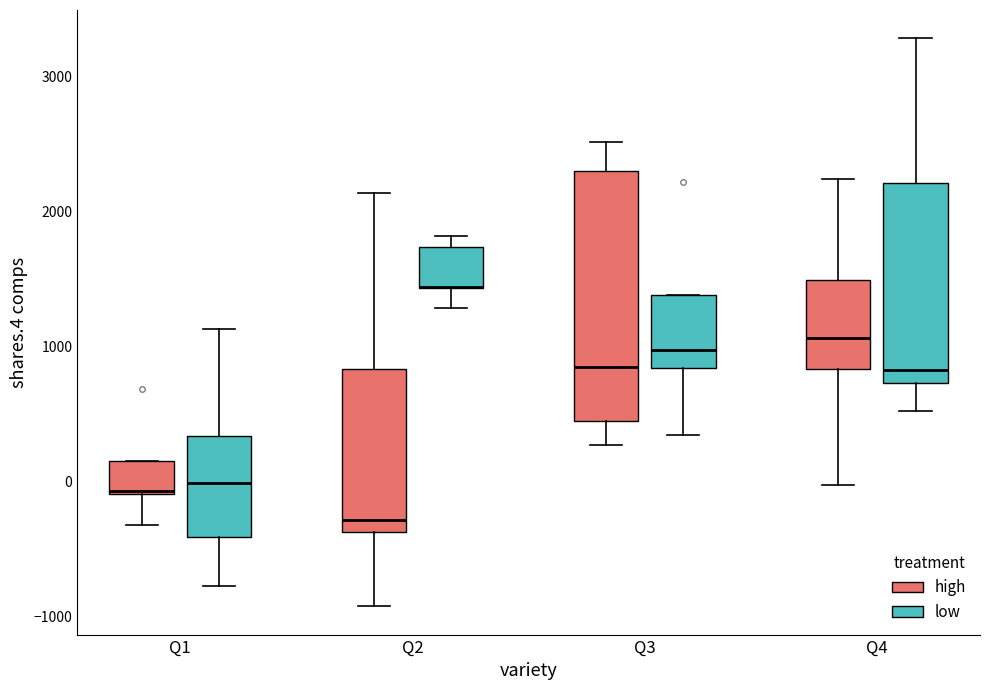

Comparing the boxes themselves (not the whiskers), which one is the tallest?

Q3 (high)